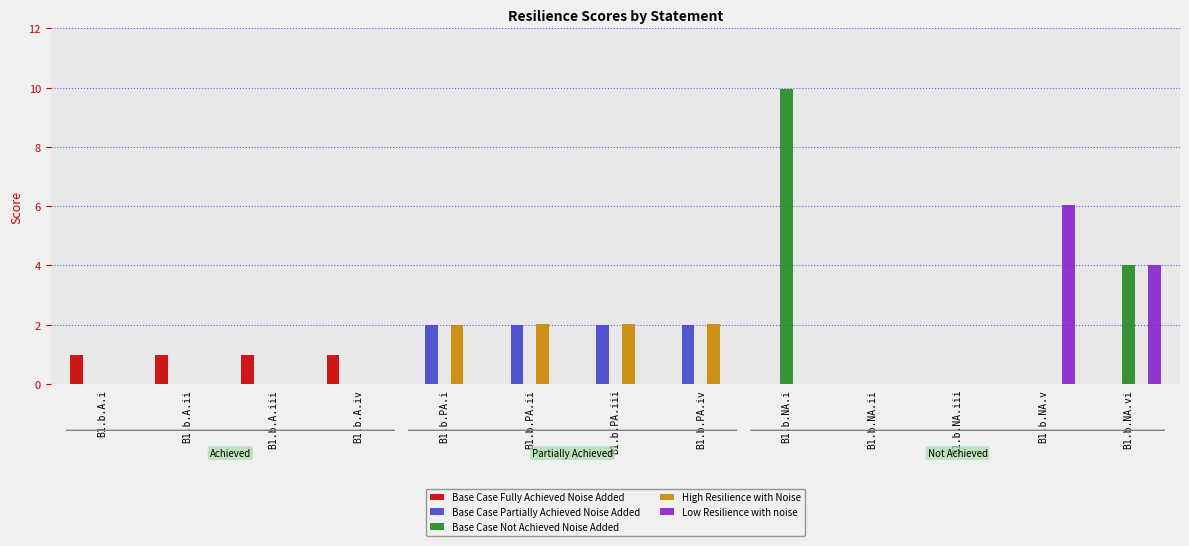

What is the maximum value for Base Case Partially Achieved Noise Added?

2.0